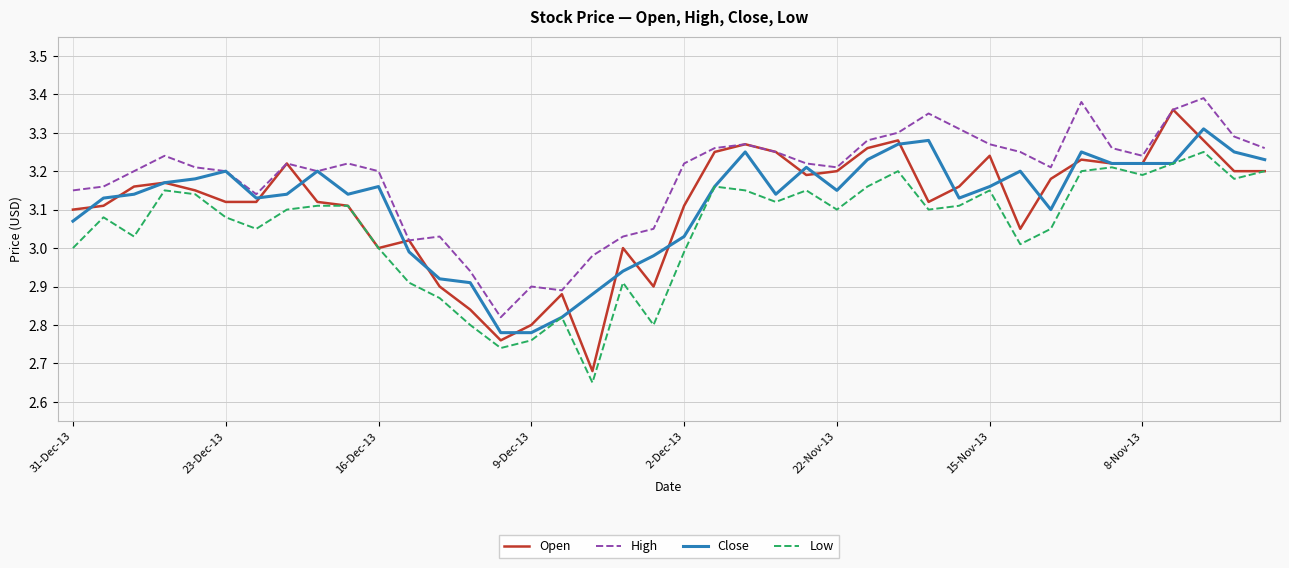

Which series has the largest range (max minus min)?

Open